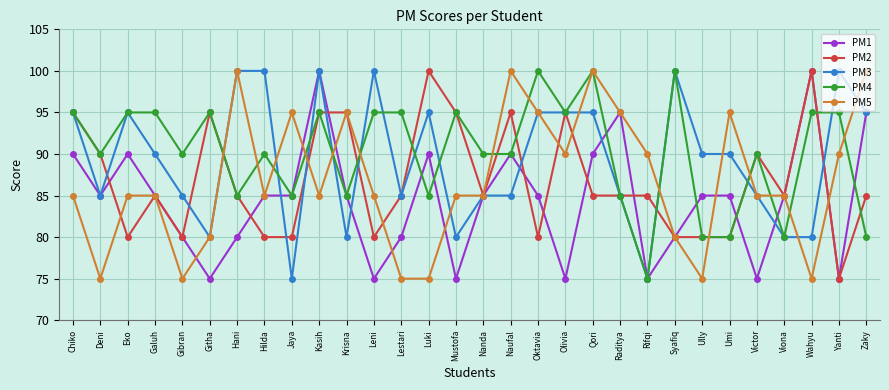

What is the minimum value for PM4?

75